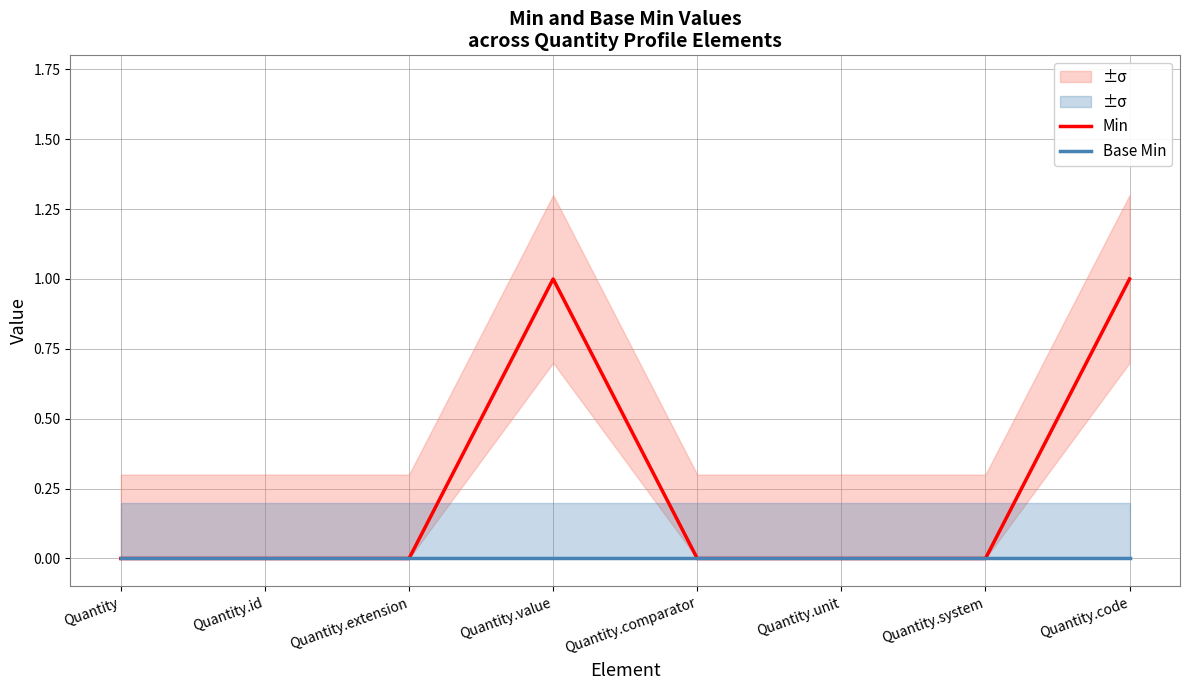

At Quantity.system, list the series in order from smallest to largest.

Min, Base Min